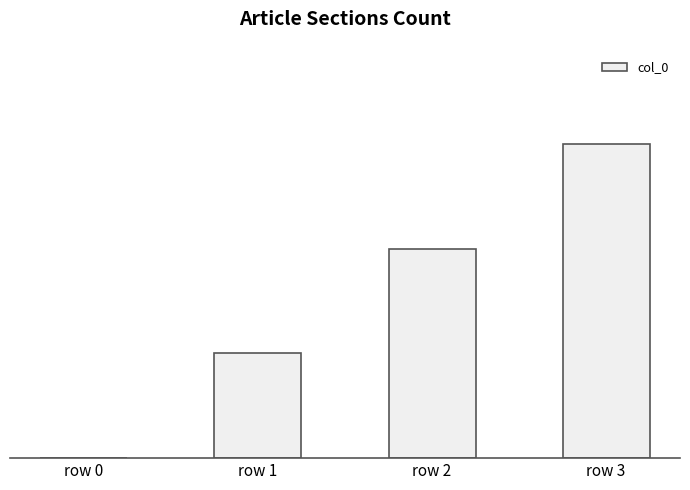

Approximately how many times larger is the value at row 3 compared to row 2?

1.5